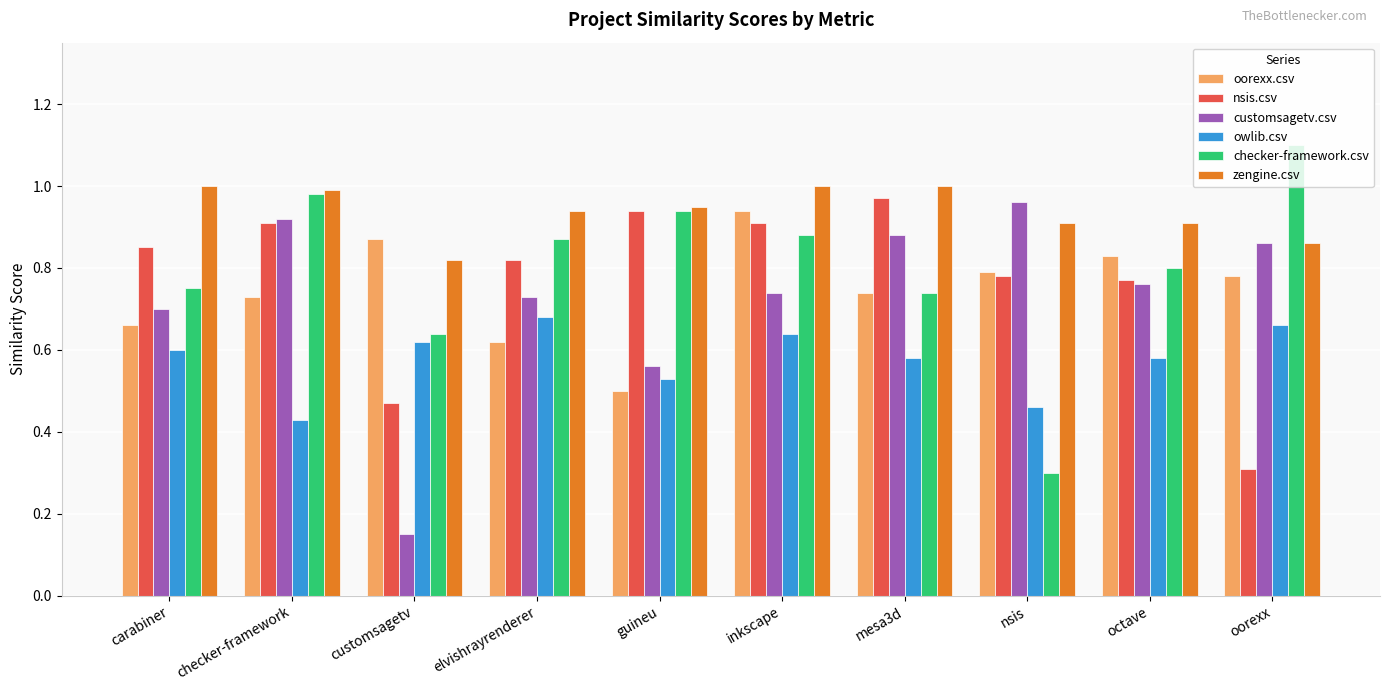

Is it true that customsagetv.csv equals 1.0 at nsis?

True